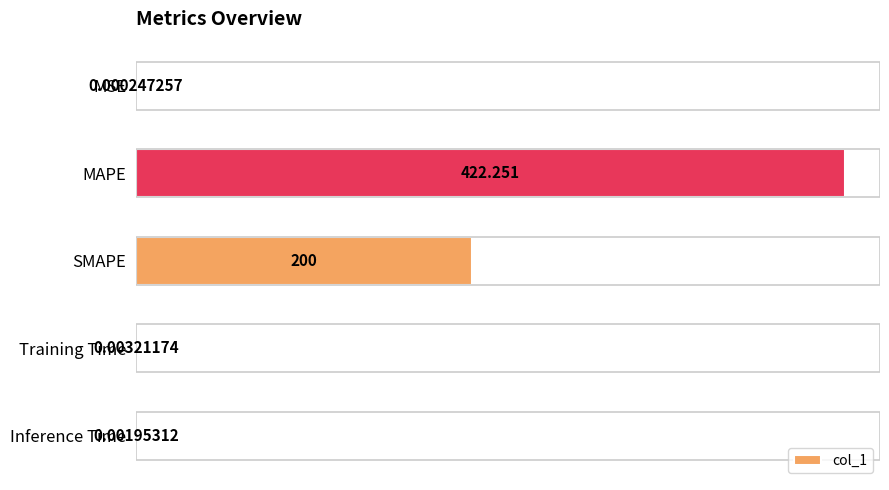

Which label corresponds to the largest value in the chart?

MAPE